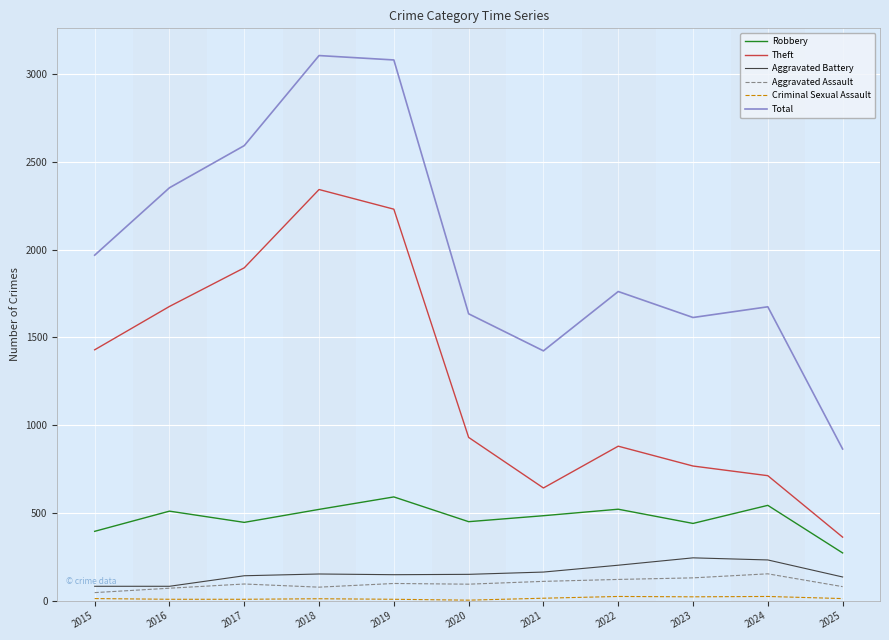

True or false: Total and Aggravated Assault cross at least once.

False